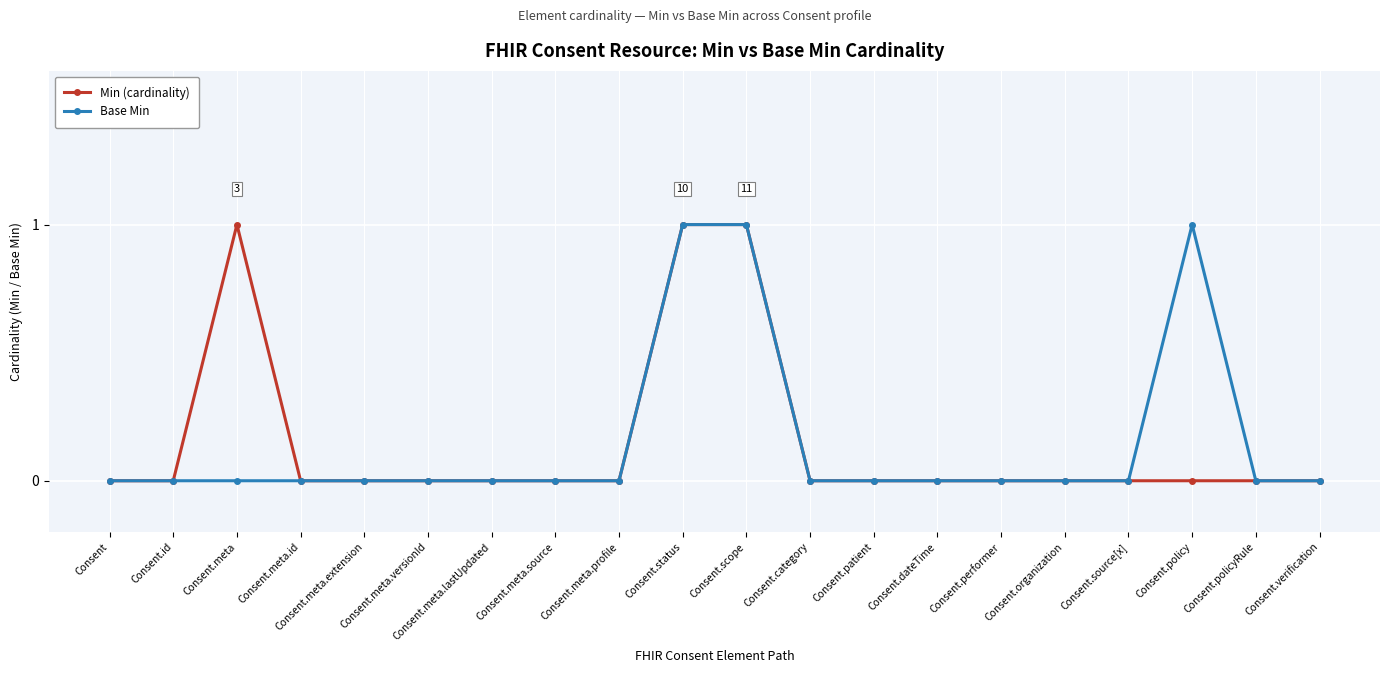

What is the label of the 9th point from the left?

Consent.meta.profile